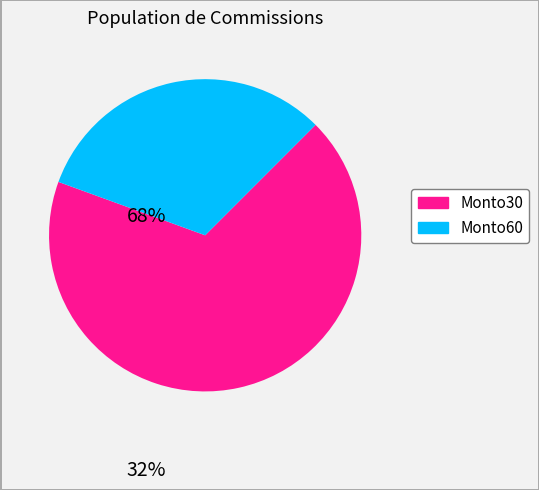

Rank the categories by value from highest to lowest.

Monto30, Monto60